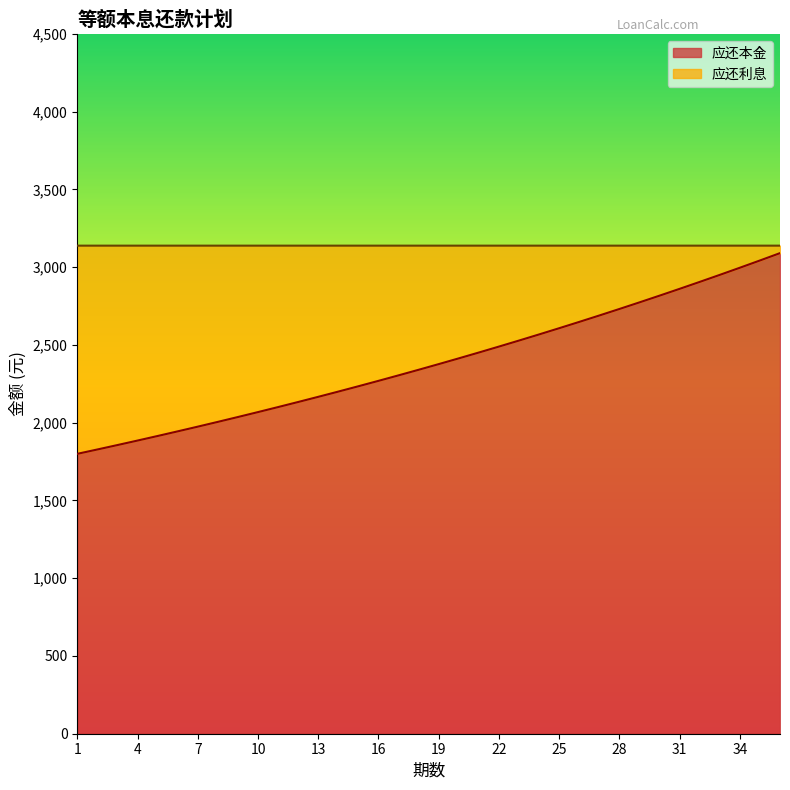

What is the change in value from 7 to 15?

+259.7